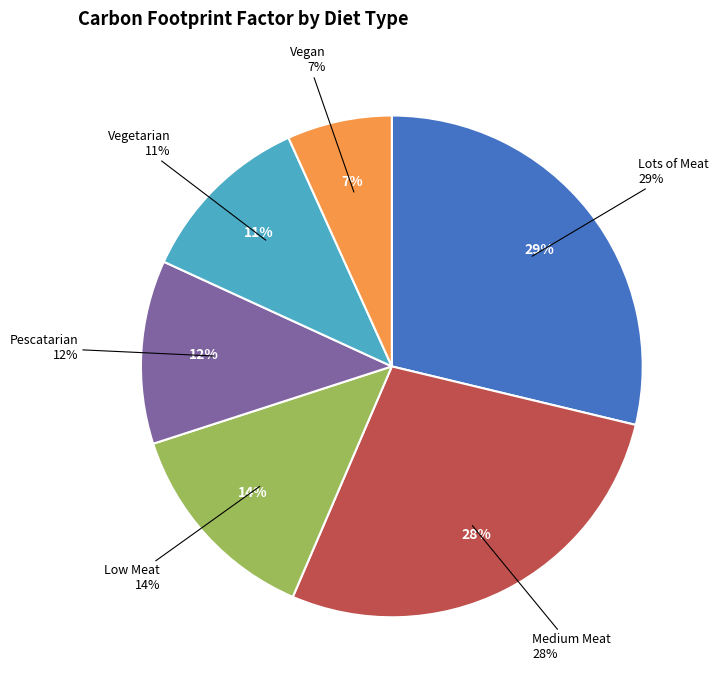

What is the largest slice in the pie chart?

Lots of Meat